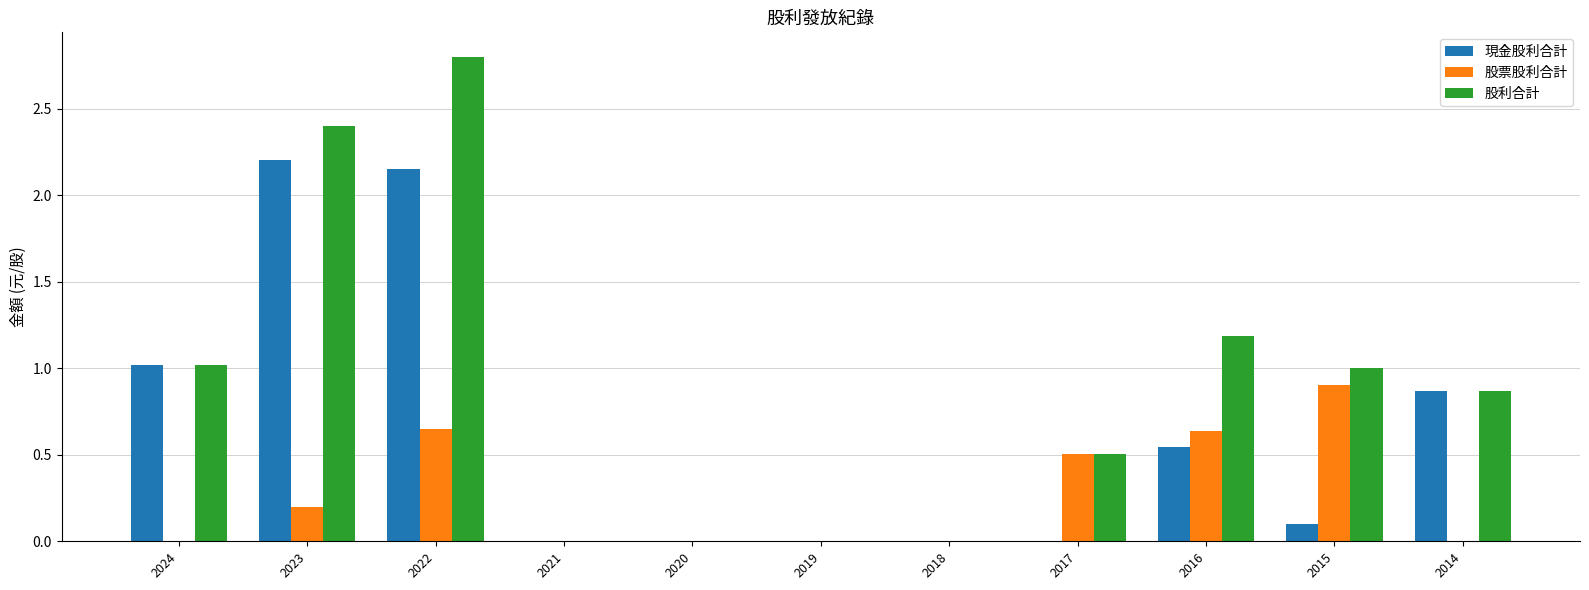

What is the sum of the 股利合計 values at 2016 and 2022?

4.0